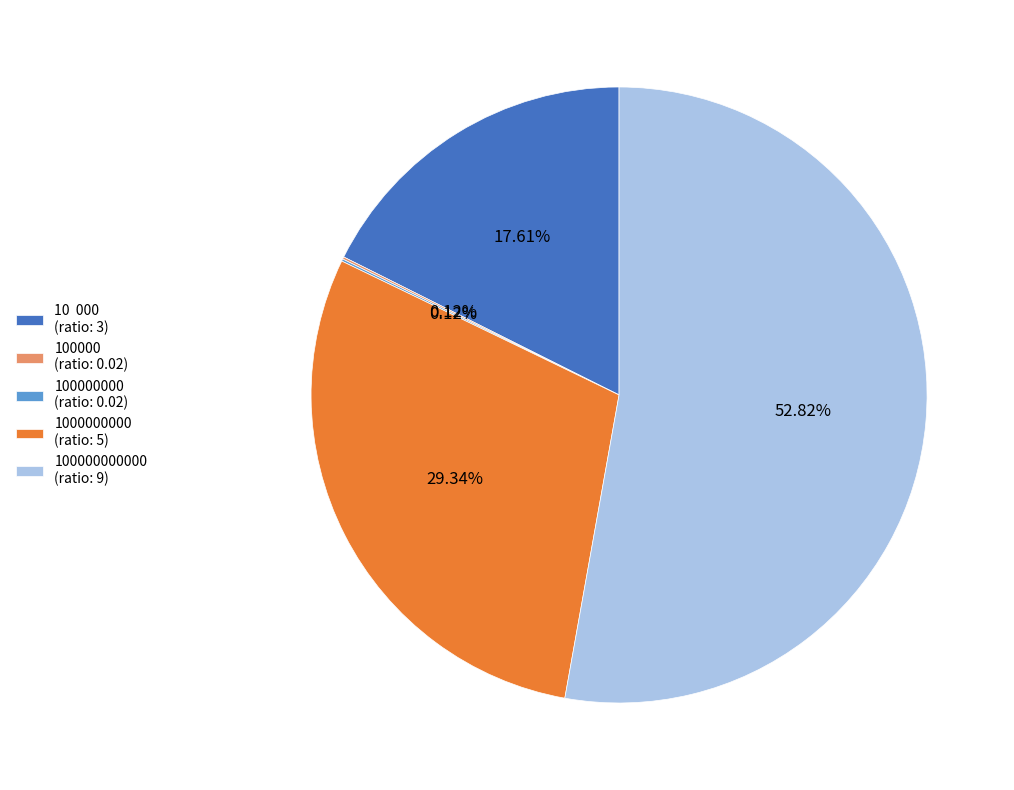

To the nearest percent, what is the average slice percentage?

20%